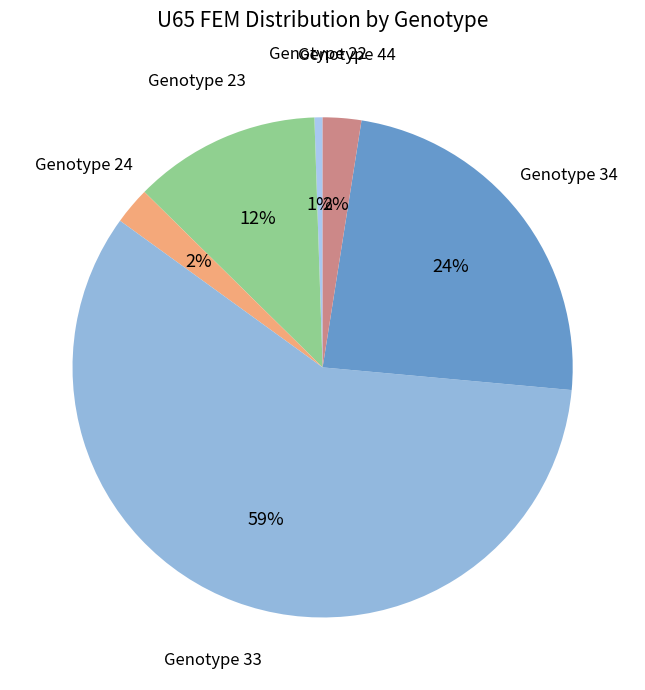

To the nearest percent, what is the average slice percentage?

17%